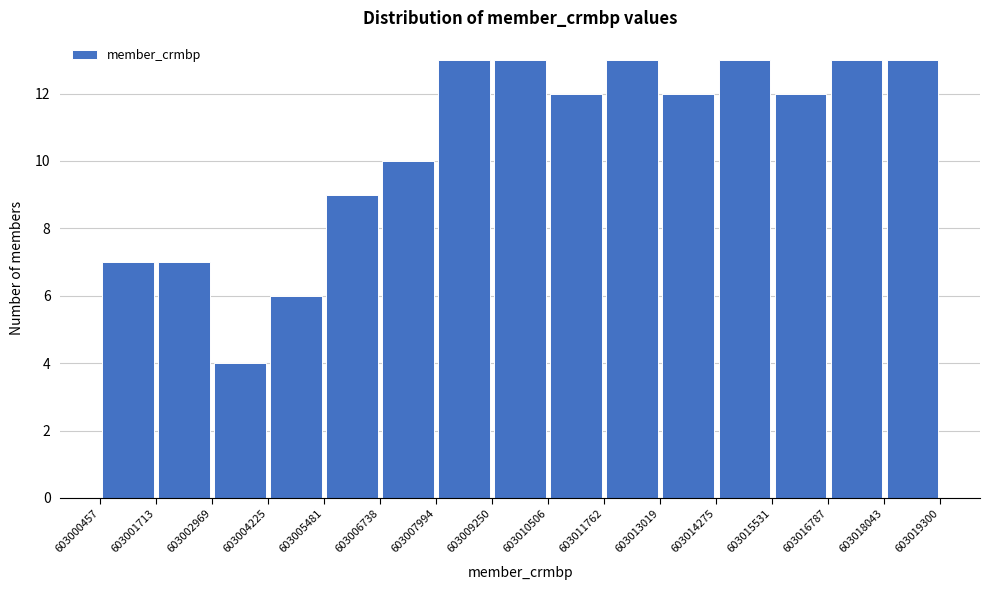

Reading left to right, list every bar in this chart as the range it spans on the x-axis followed by its height. The values are not printed on the chart, so give them approximately, as read against the axis.

603000457 to 603001713: 7
603001713 to 603002969: 7
603002969 to 603004225: 4
603004225 to 603005481: 6
603005481 to 603006738: 9
603006738 to 603007994: 10
603007994 to 603009250: 13
603009250 to 603010506: 13
603010506 to 603011762: 12
603011762 to 603013019: 13
603013019 to 603014275: 12
603014275 to 603015531: 13
603015531 to 603016787: 12
603016787 to 603018043: 13
603018043 to 603019300: 13